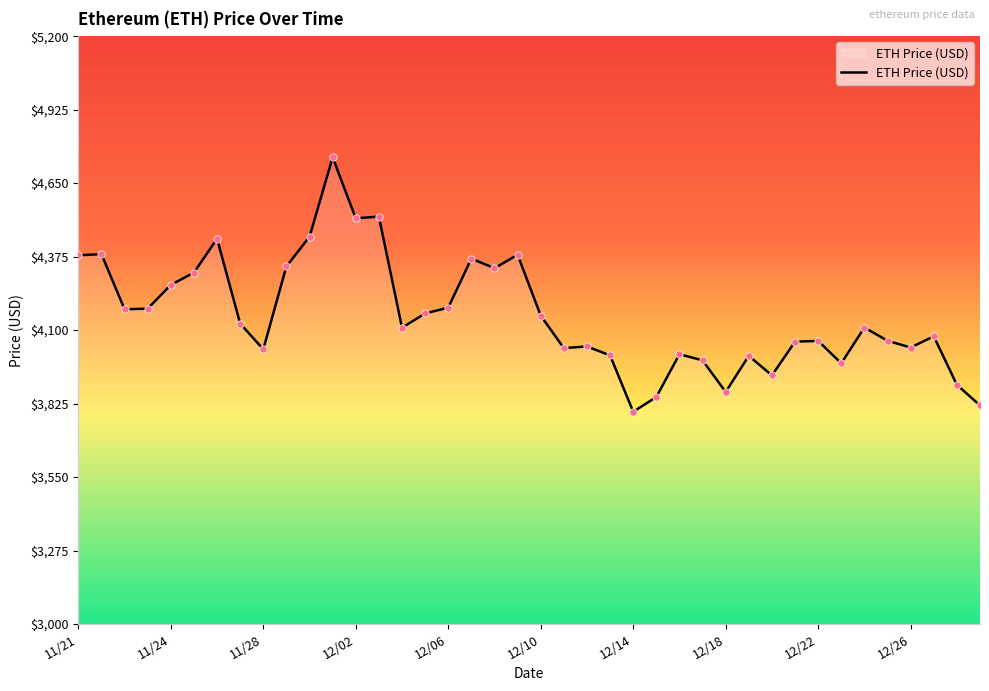

The value of ETH Price (USD) at 12/10 is 4154.1. True or false?

True